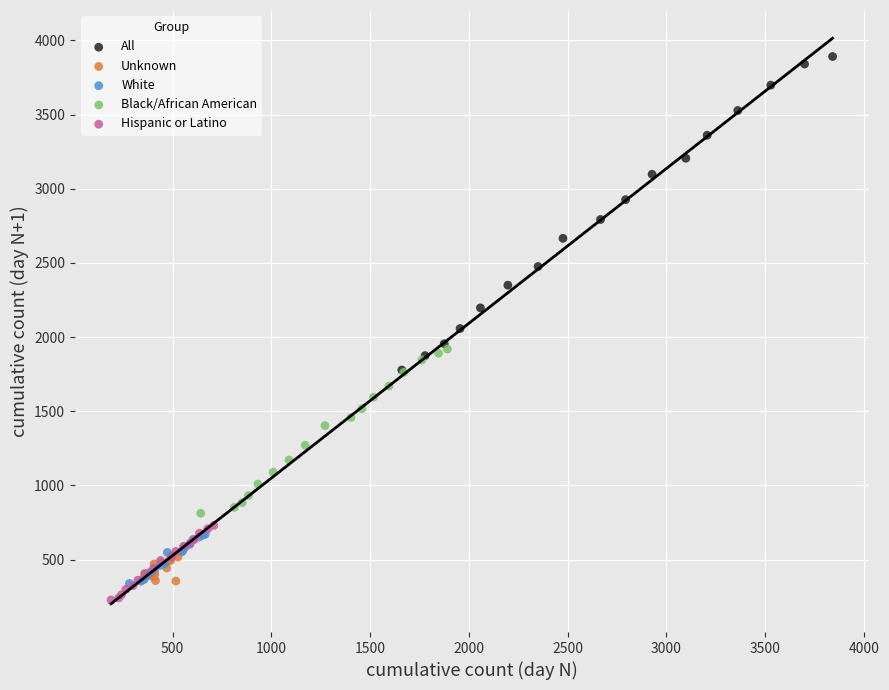

Which series contains the highest Y value?

All